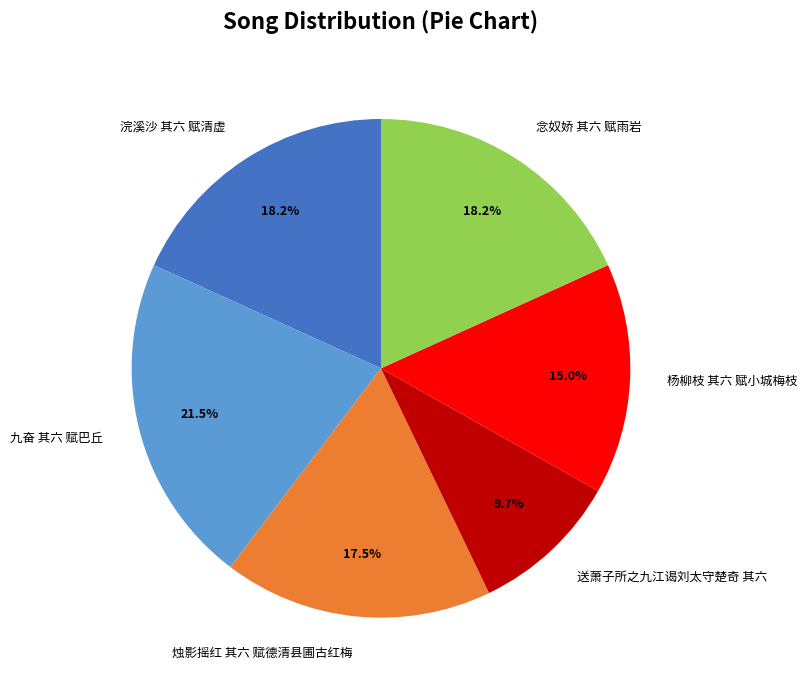

Which slice is the largest?

九奋 其六 赋巴丘